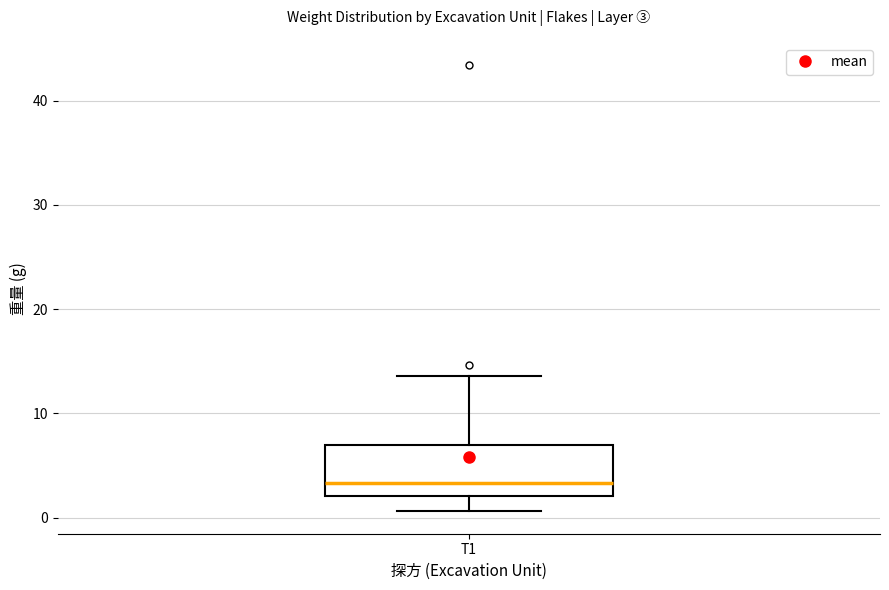

Transcribe this box plot: give where the median line is, the range the box spans, and where the two whiskers end, as read against the y-axis. The values are not printed on the chart, so give them approximately, as read against the axis.

median 3, box 2 to 7, whiskers 1 to 14